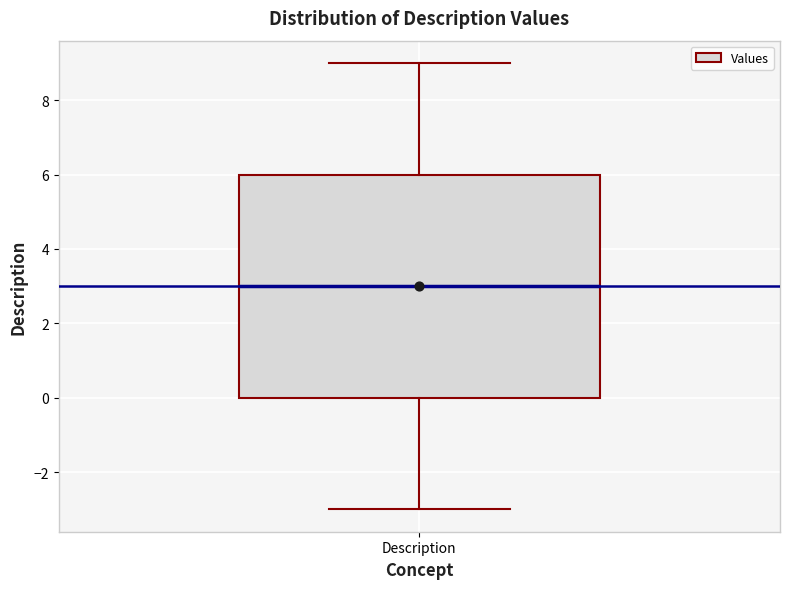

Read this box plot against the y-axis: the position of the median line, the range covered by the box, and the ends of both whiskers. The values are not printed on the chart, so give them approximately, as read against the axis.

median 3, box 0 to 6, whiskers -3 to 9